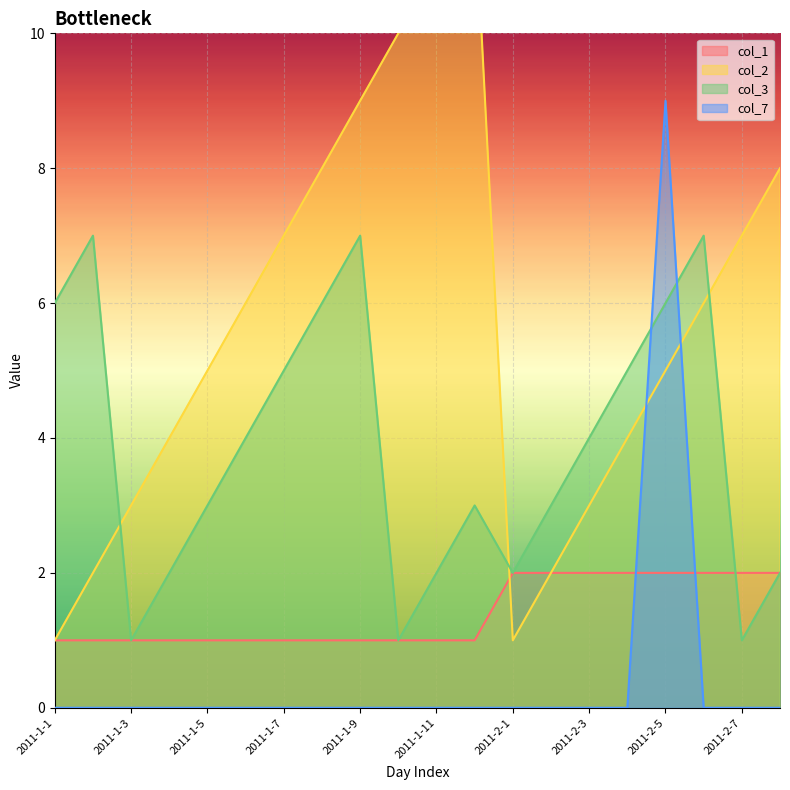

Count the col_7 values in the range 0 to 1.

19